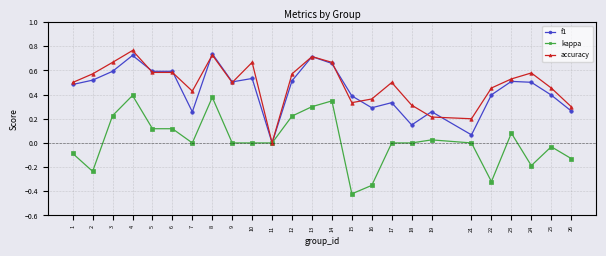

Is the value of f1 at 7 greater than the value of kappa at 9?

Yes